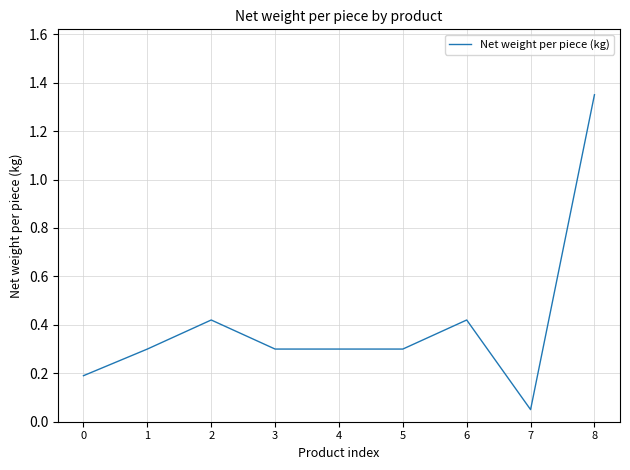

At which category does the chart reach its peak across all series?

8